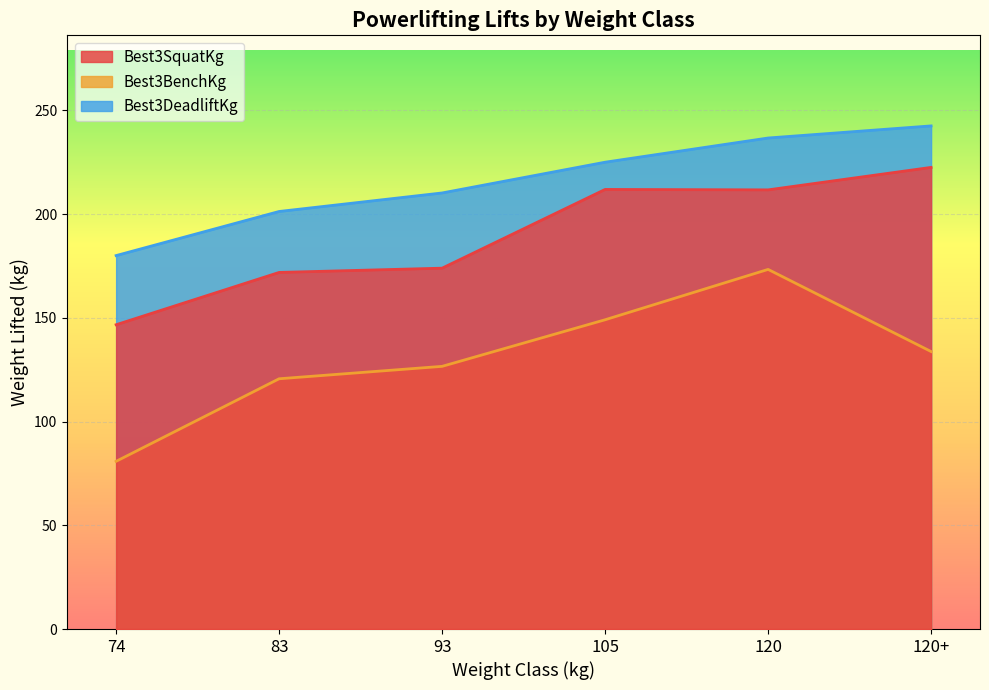

True or false: Best3DeadliftKg and Best3BenchKg cross at least once.

False